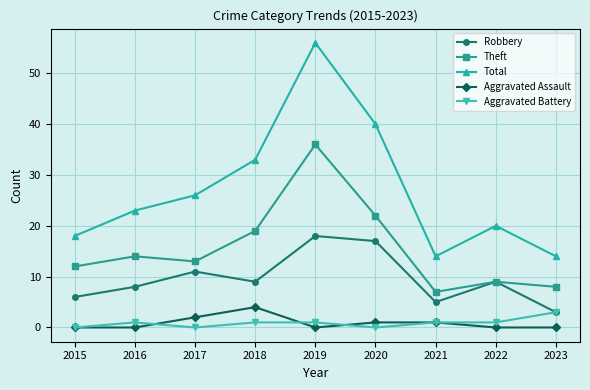

Reading right to left, transcribe all the data shown in this chart.

Robbery: 2023=3	2022=9	2021=5	2020=17	2019=18	2018=9	2017=11	2016=8	2015=6
Theft: 2023=8	2022=9	2021=7	2020=22	2019=36	2018=19	2017=13	2016=14	2015=12
Total: 2023=14	2022=20	2021=14	2020=40	2019=56	2018=33	2017=26	2016=23	2015=18
Aggravated Assault: 2023=0	2022=0	2021=1	2020=1	2019=0	2018=4	2017=2	2016=0	2015=0
Aggravated Battery: 2023=3	2022=1	2021=1	2020=0	2019=1	2018=1	2017=0	2016=1	2015=0